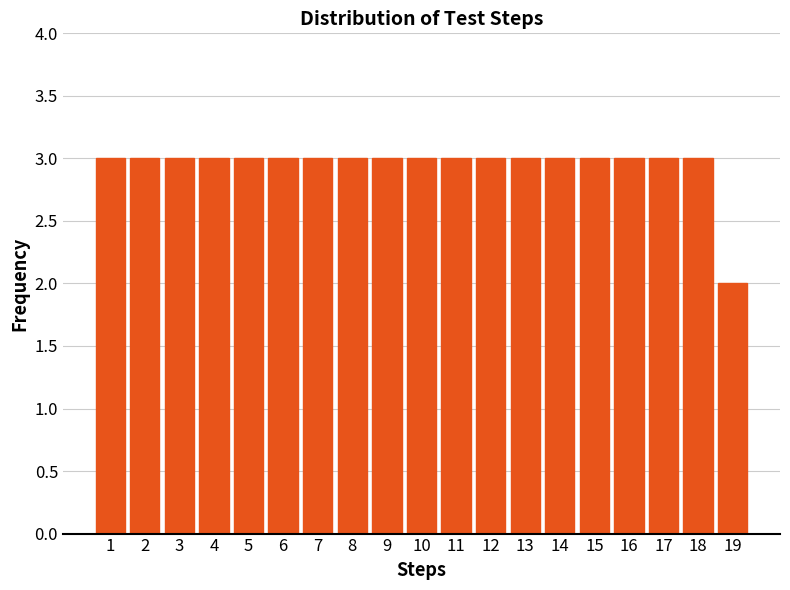

Reading left to right, list every bar in this chart as the range it spans on the x-axis followed by its height. The values are not printed on the chart, so give them approximately, as read against the axis.

0.5 to 1.5: 3
1.5 to 2.5: 3
2.5 to 3.5: 3
3.5 to 4.5: 3
4.5 to 5.5: 3
5.5 to 6.5: 3
6.5 to 7.5: 3
7.5 to 8.5: 3
8.5 to 9.5: 3
9.5 to 10.5: 3
10.5 to 11.5: 3
11.5 to 12.5: 3
12.5 to 13.5: 3
13.5 to 14.5: 3
14.5 to 15.5: 3
15.5 to 16.5: 3
16.5 to 17.5: 3
17.5 to 18.5: 3
18.5 to 19.5: 2